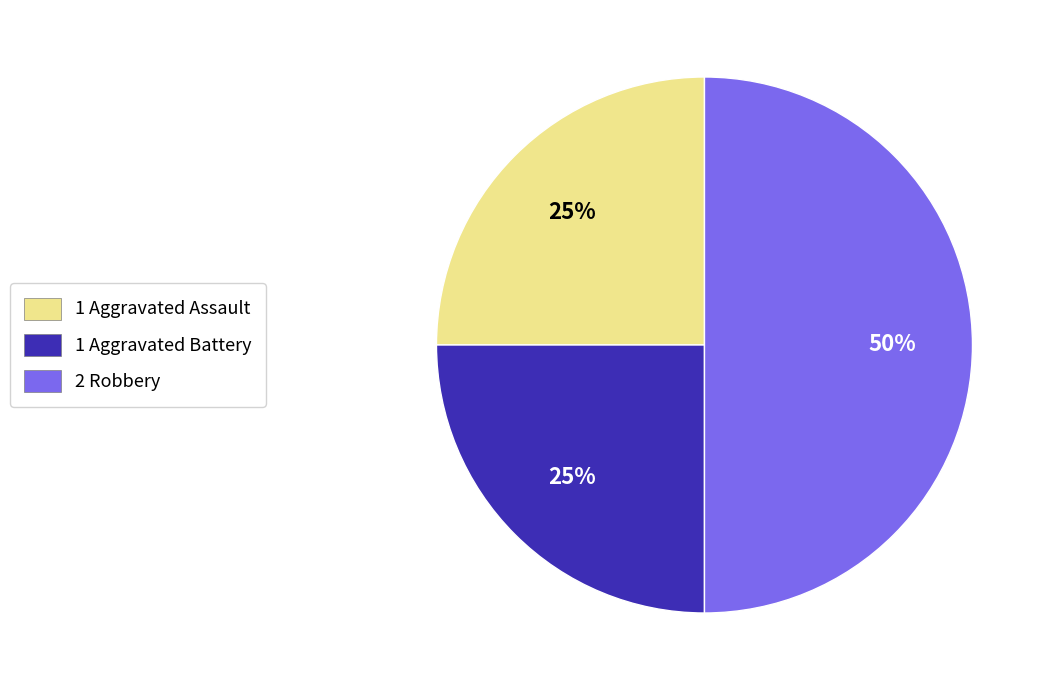

To the nearest percent, what is the difference between the largest and smallest slice percentages?

25%